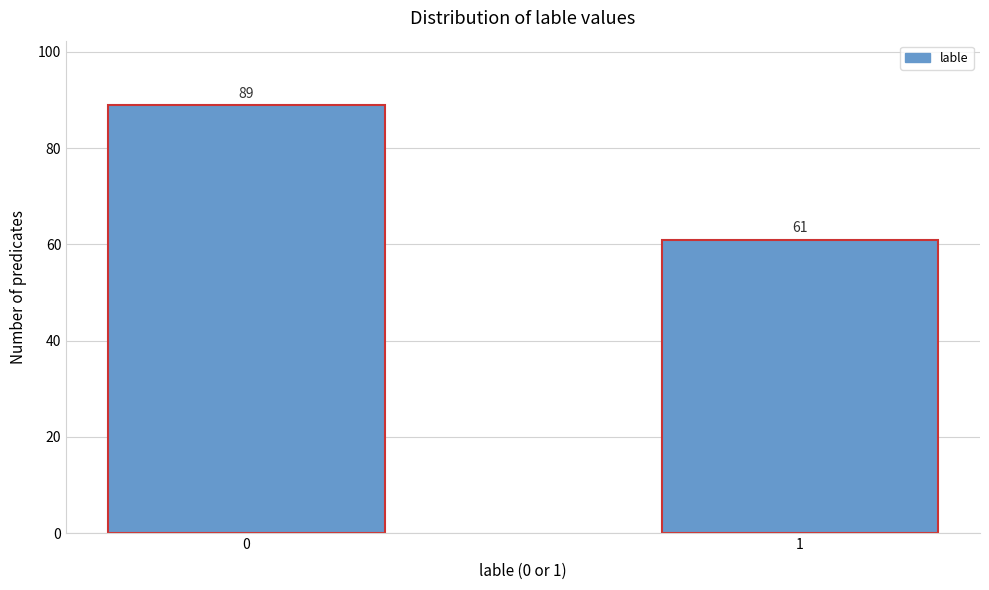

Reading right to left, transcribe all the data shown in this chart.

1=61	0=89